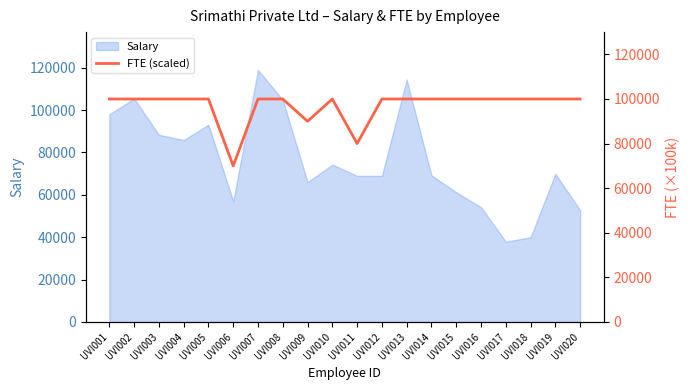

At which label is Salary closest to 78439?

UVI010